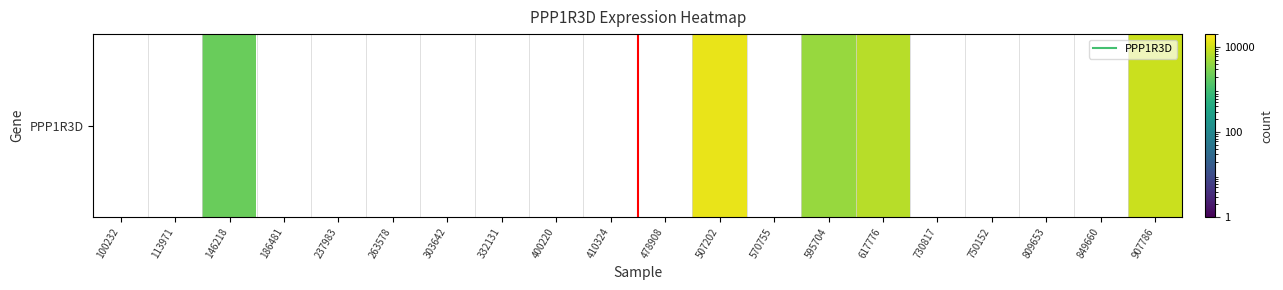

What is the smallest value displayed?

2084.0